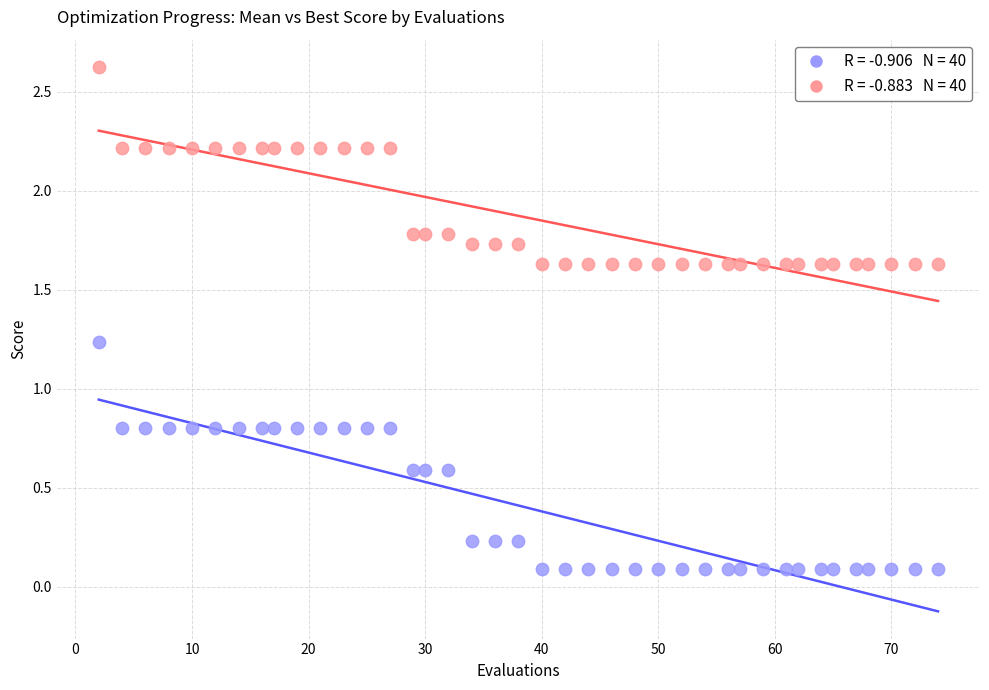

Across all data points, what is the range of X values (max minus min)?

72.0